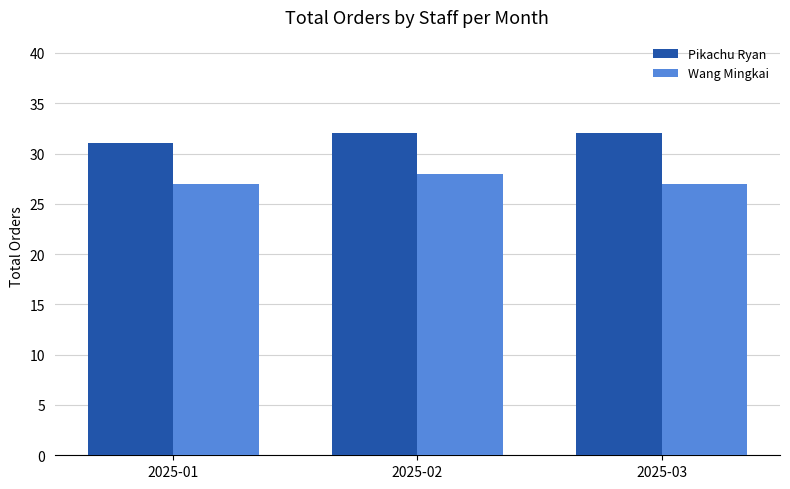

What is the difference between the Pikachu Ryan values at 2025-01 and 2025-03?

1